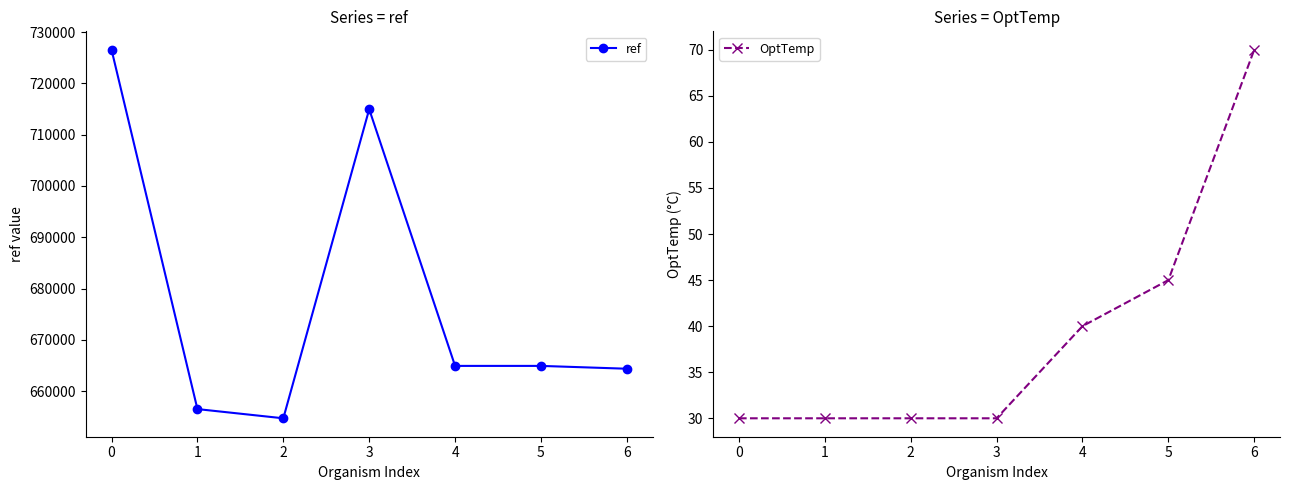

The OptTemp series shows 30 at 3. True or false?

True